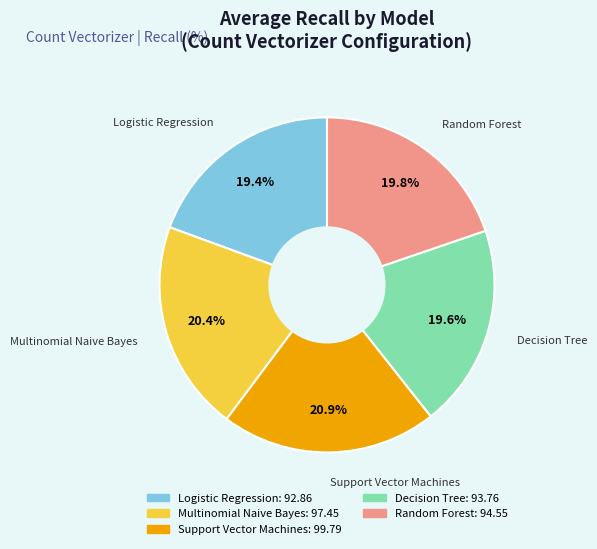

Between Decision Tree and Support Vector Machines, which is larger?

Support Vector Machines